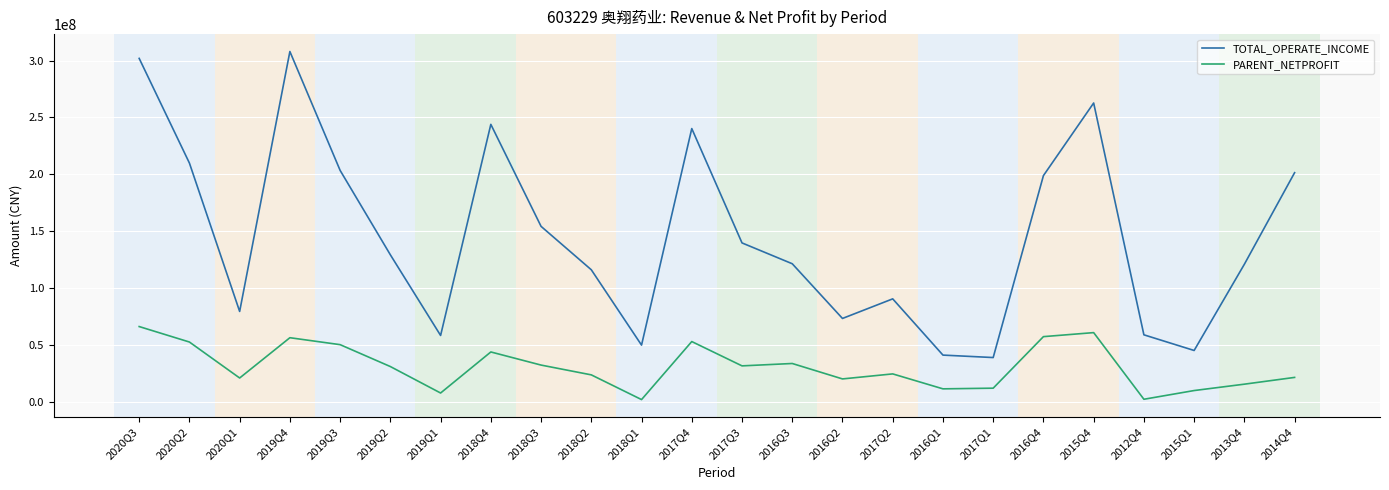

What is the highest value of the TOTAL_OPERATE_INCOME series?

307914615.4